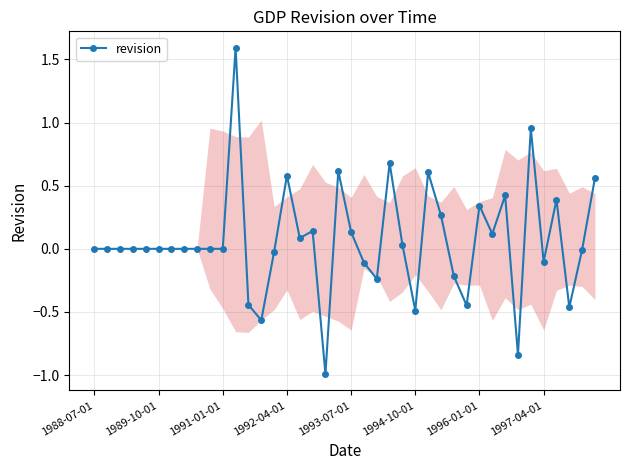

What is the difference between the maximum and minimum values?

2.6